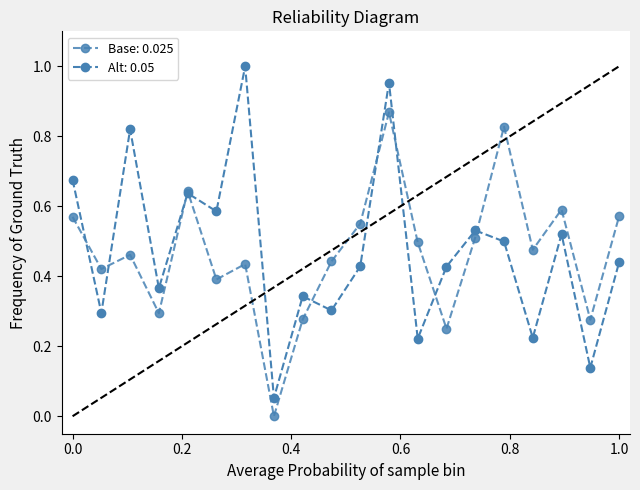

Is this an area chart (filled region under the line)?

No